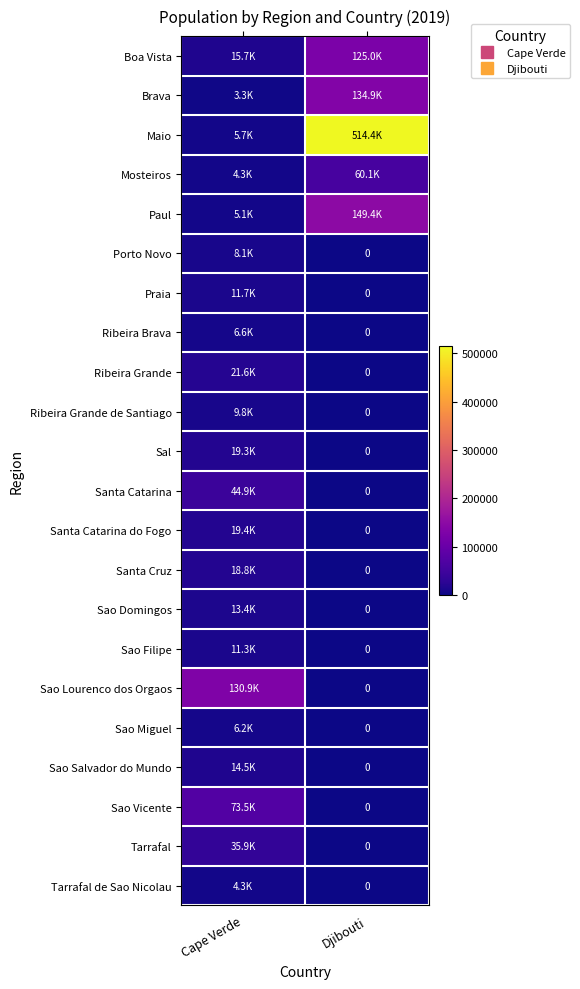

Is it true that Mosteiros equals 6021.5 at Cape Verde?

False